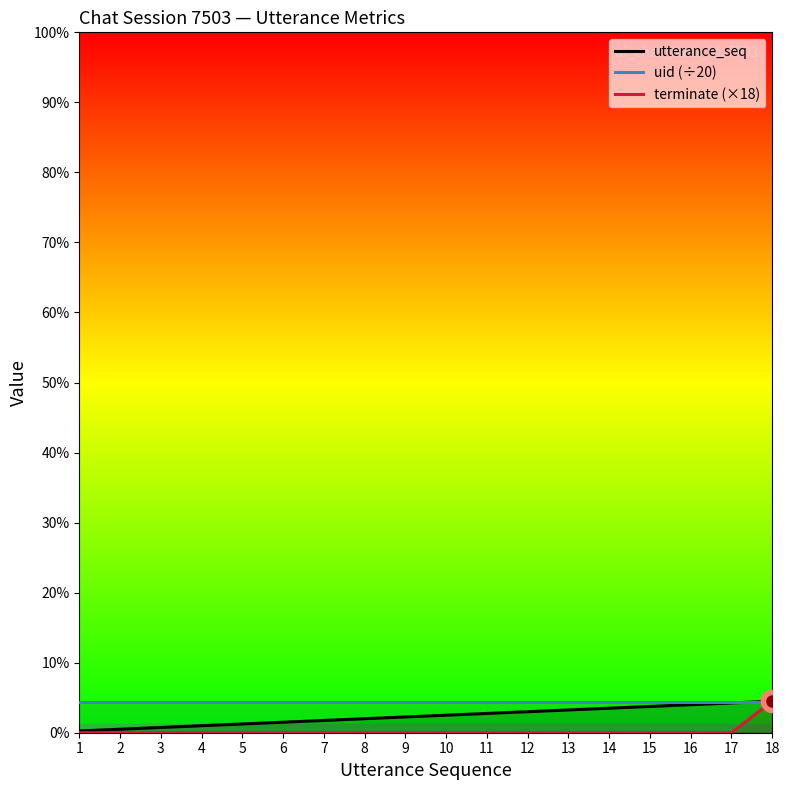

Reading right to left, transcribe all the data shown in this chart.

utterance_seq: 18.0	17.0	16.0	15.0	14.0	13.0	12.0	11.0	10.0	9.0	8.0	7.0	6.0	5.0	4.0	3.0	2.0	1.0
uid (÷20): 17.6	17.6	17.6	17.6	17.6	17.6	17.6	17.6	17.6	17.6	17.6	17.6	17.6	17.6	17.6	17.6	17.6	17.6
terminate (×18): 18.0	0.0	0.0	0.0	0.0	0.0	0.0	0.0	0.0	0.0	0.0	0.0	0.0	0.0	0.0	0.0	0.0	0.0